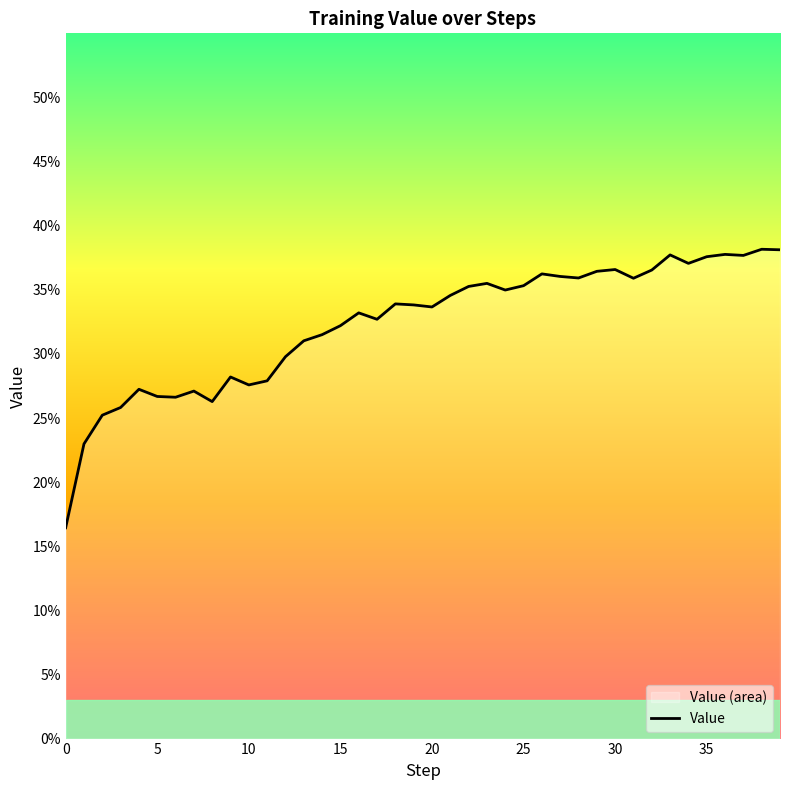

What is the average value?

0.3